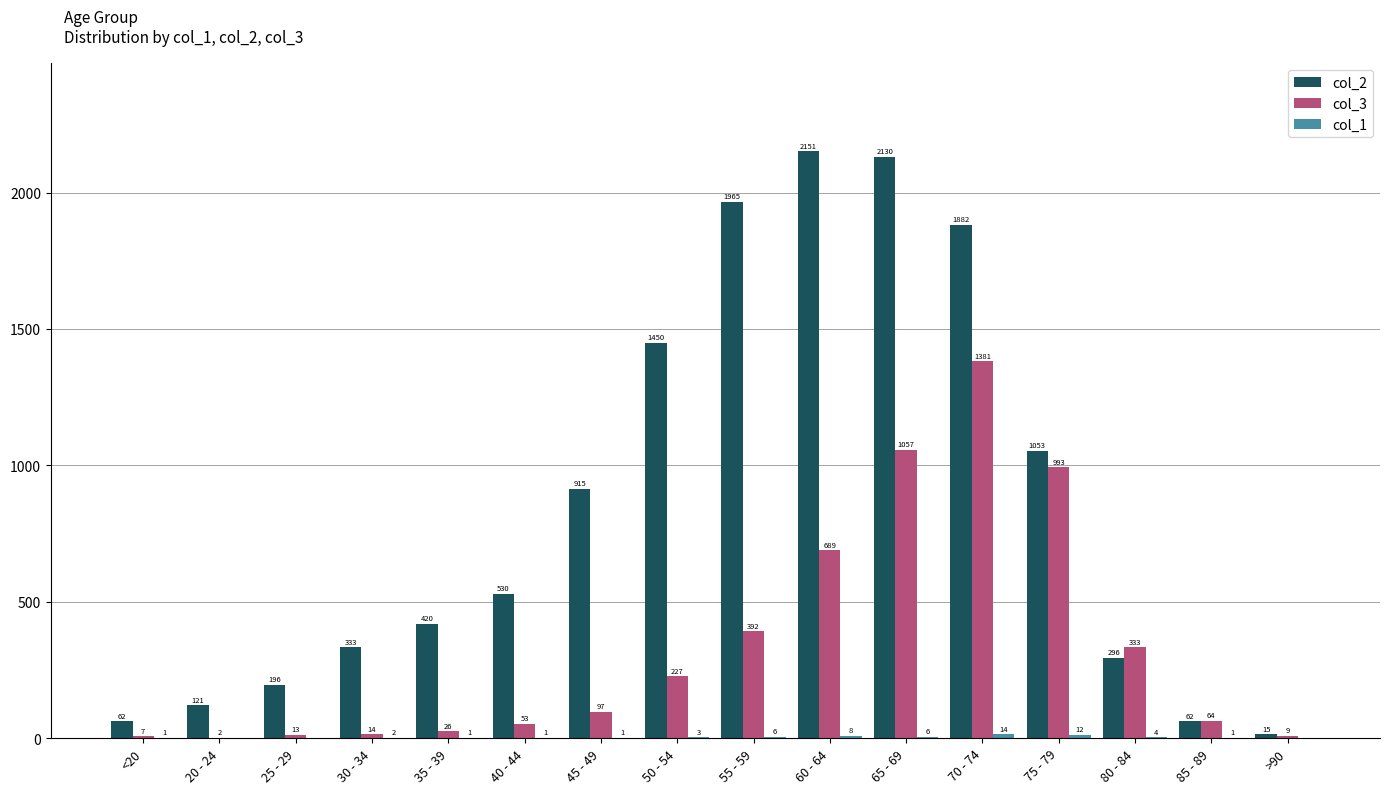

What is the sum of the col_2 values at 65 - 69 and 20 - 24?

2251